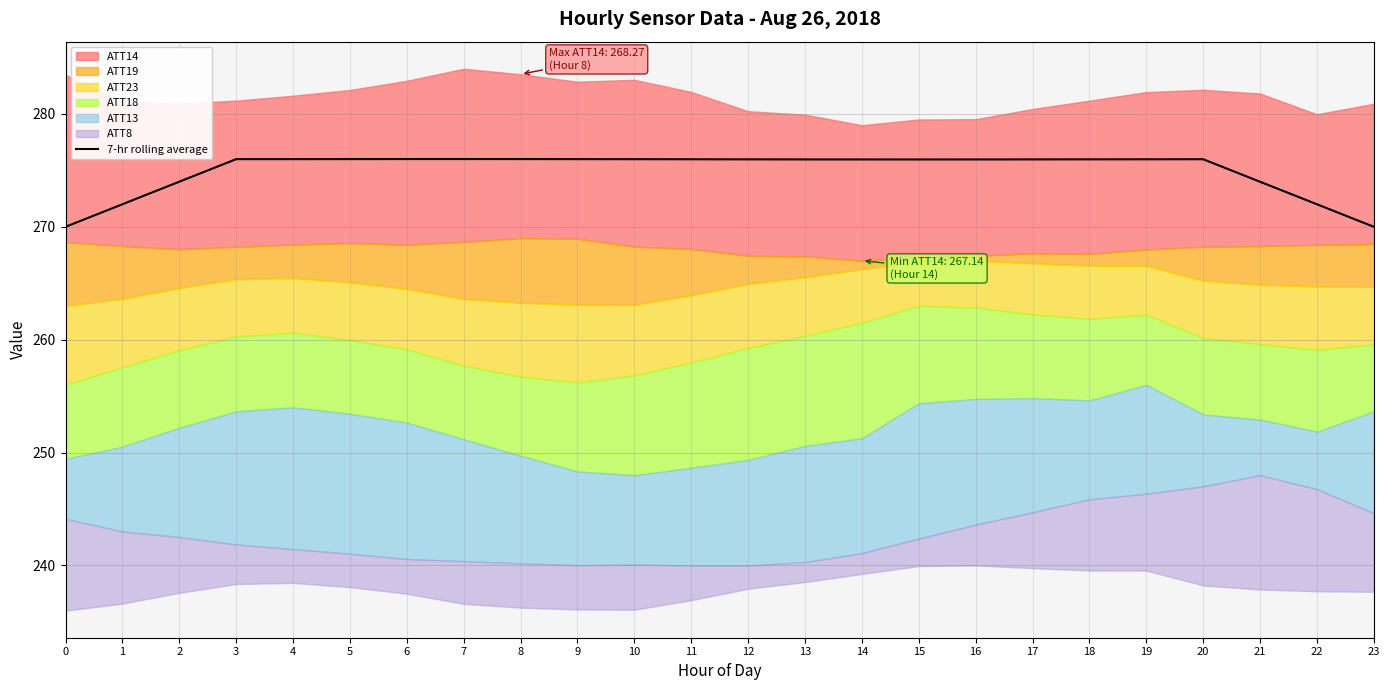

The value at 20 is 154.8. True or false?

False